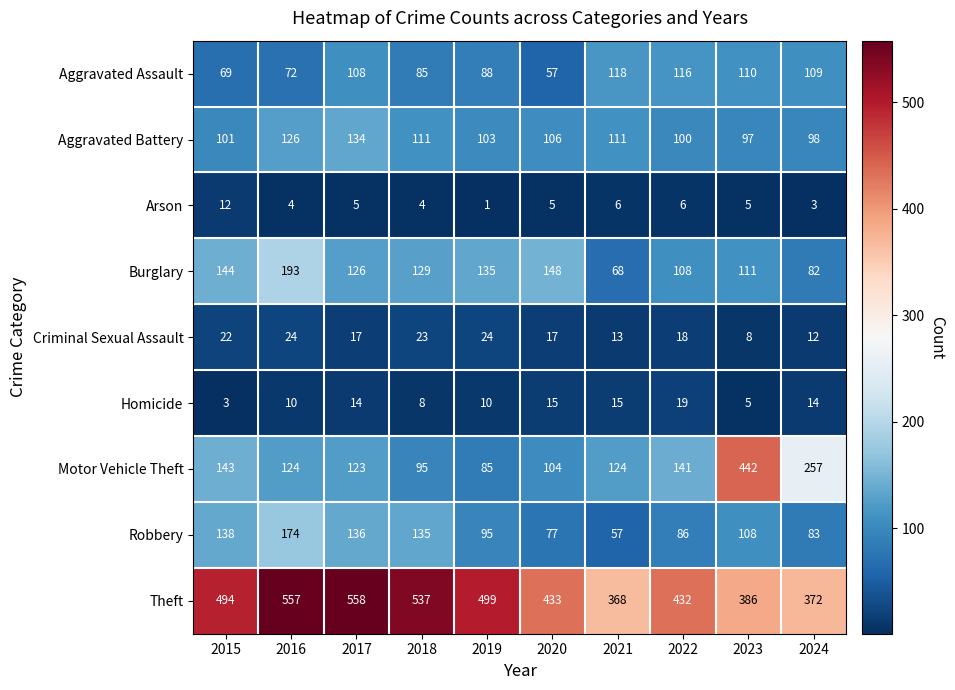

What is the difference between the highest and lowest values at 2017?

553